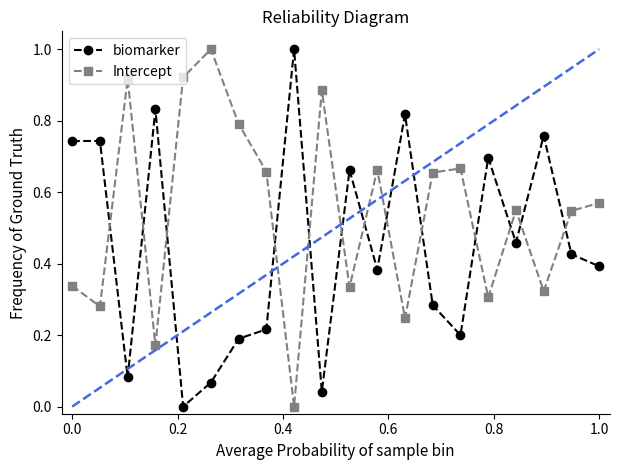

True or false: Intercept and biomarker cross at least once.

True